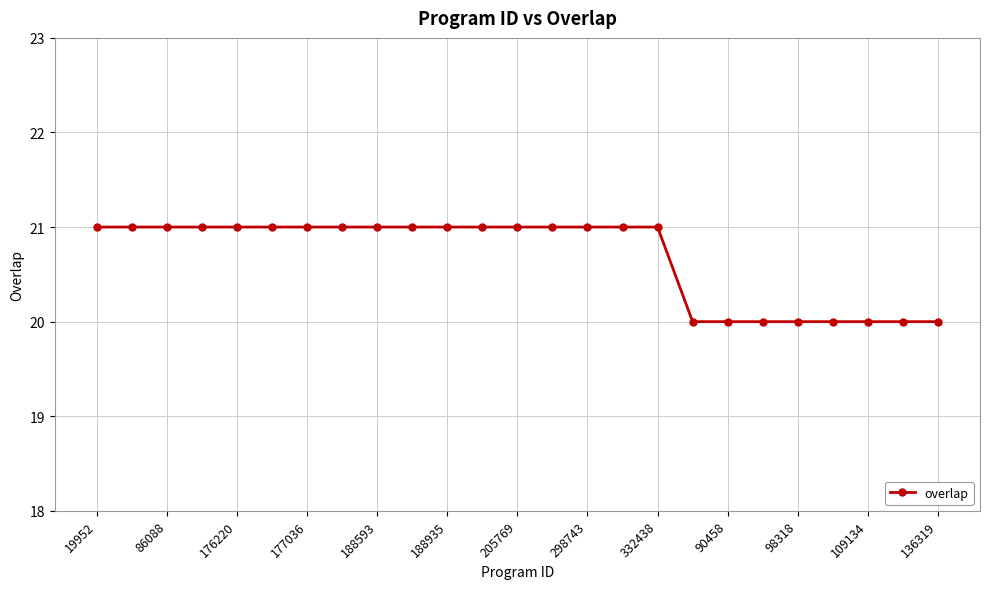

How many lines are shown in the chart?

1